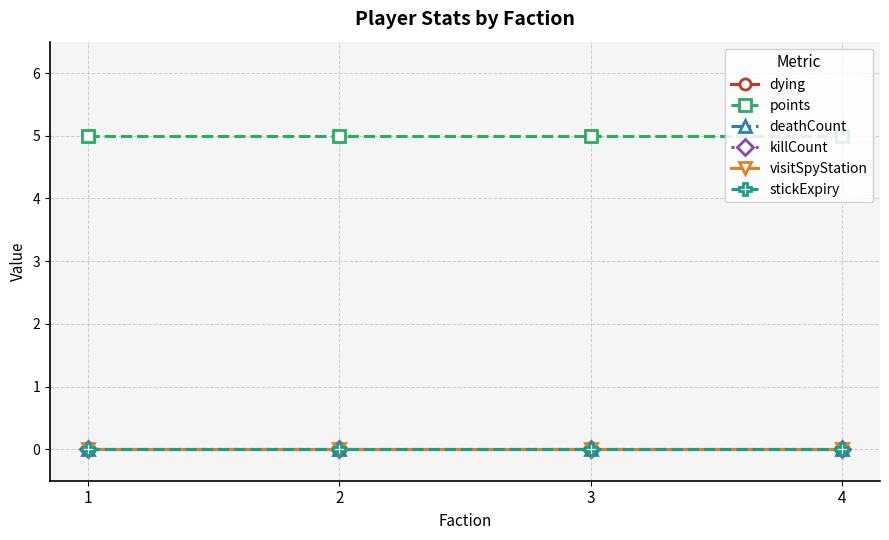

Does the chart have visible grid lines?

Yes